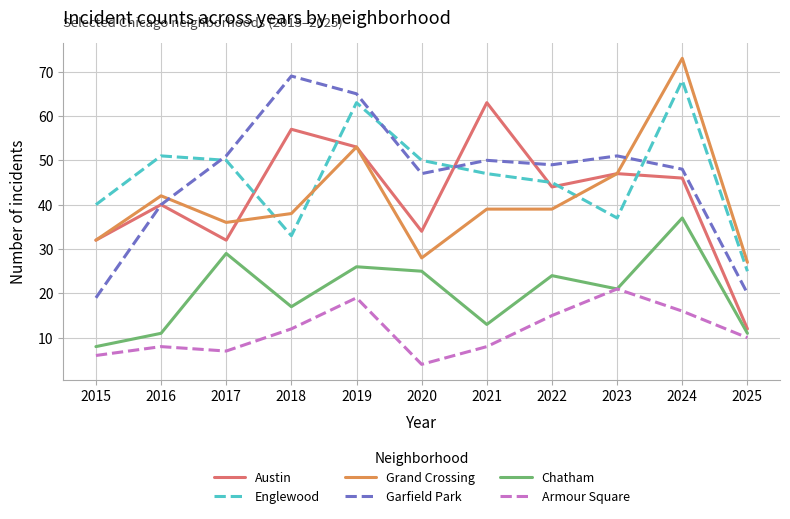

Is the value of Armour Square at 2023 greater than the value of Chatham at 2025?

Yes